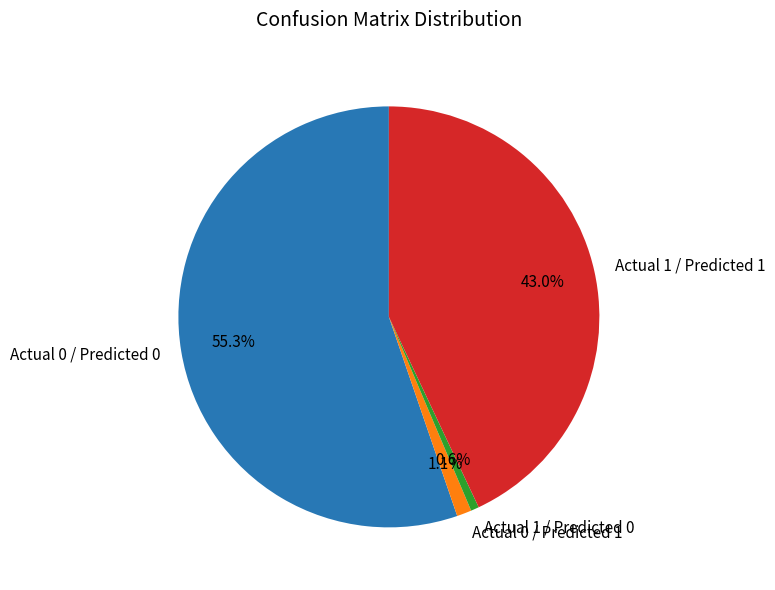

Which category has the biggest portion of the pie?

Actual 0 / Predicted 0